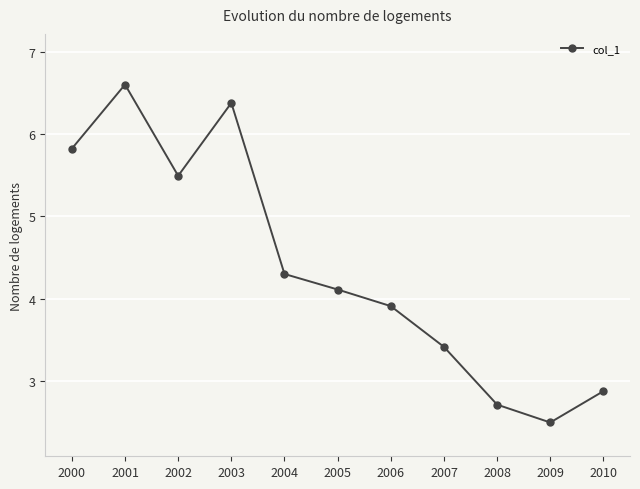

Reading left to right, extract all data points from this chart.

2000=5.8	2001=6.6	2002=5.5	2003=6.4	2004=4.3	2005=4.1	2006=3.9	2007=3.4	2008=2.7	2009=2.5	2010=2.9